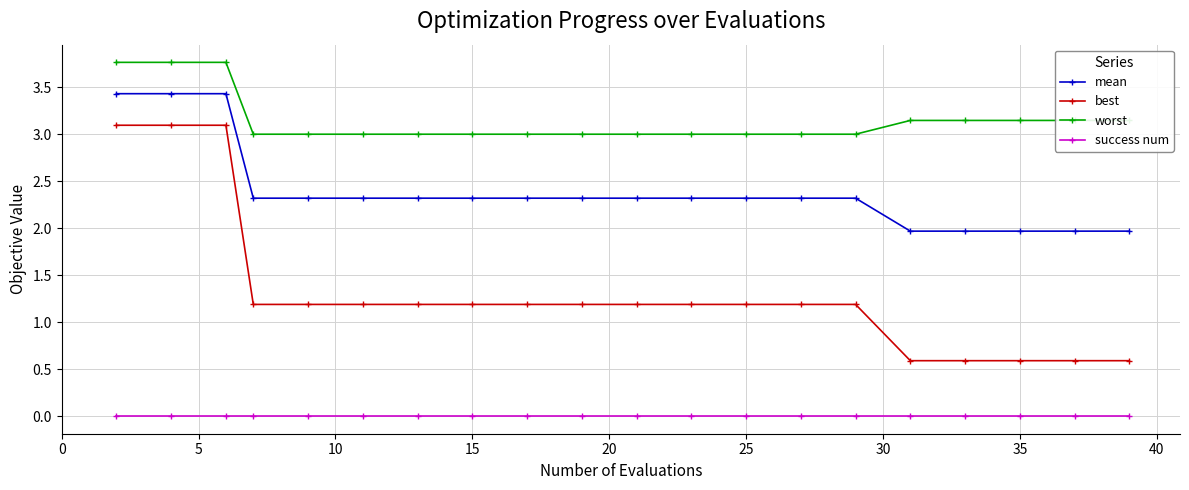

Which series has the widest spread of values?

best